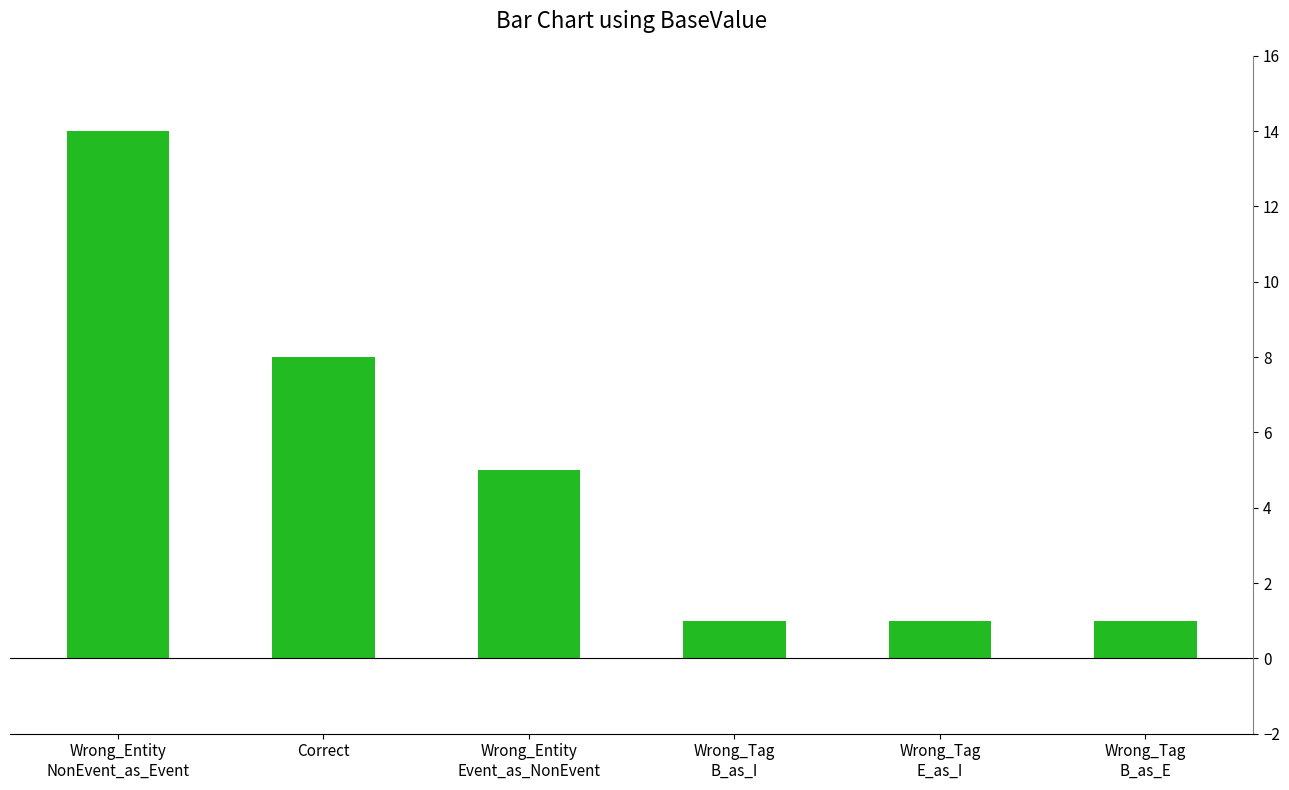

What is the maximum value shown in the chart?

14